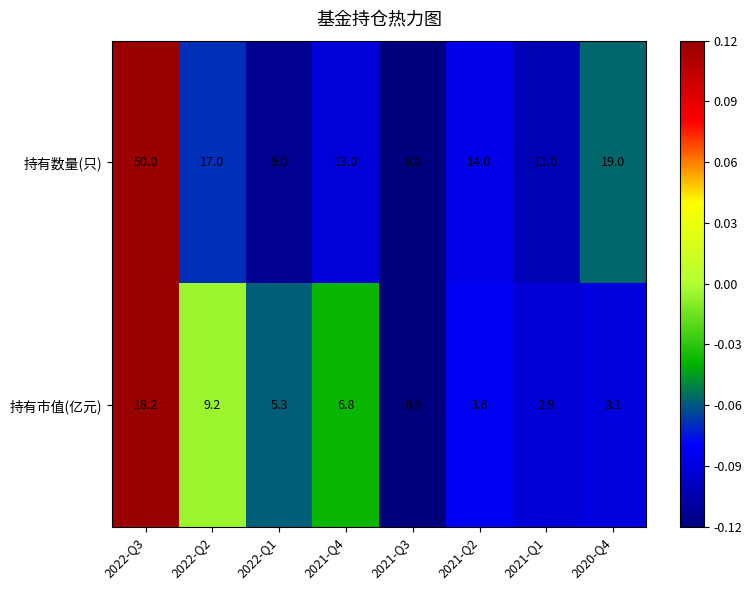

Reading left to right, extract all data points from this chart.

持有数量(只): 2022-Q3=50.0	2022-Q2=17.0	2022-Q1=9.0	2021-Q4=13.0	2021-Q3=8.0	2021-Q2=14.0	2021-Q1=11.0	2020-Q4=19.0
持有市值(亿元): 2022-Q3=18.2	2022-Q2=9.2	2022-Q1=5.3	2021-Q4=6.8	2021-Q3=0.9	2021-Q2=3.6	2021-Q1=2.9	2020-Q4=3.1